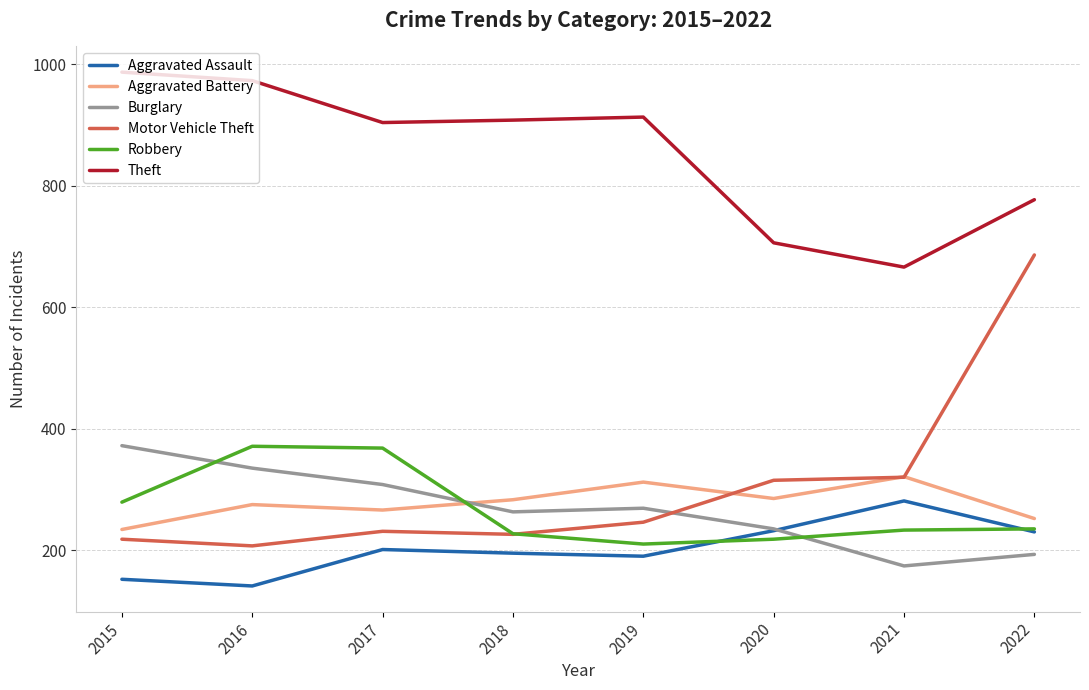

What is the sum of all Aggravated Assault values?

1622